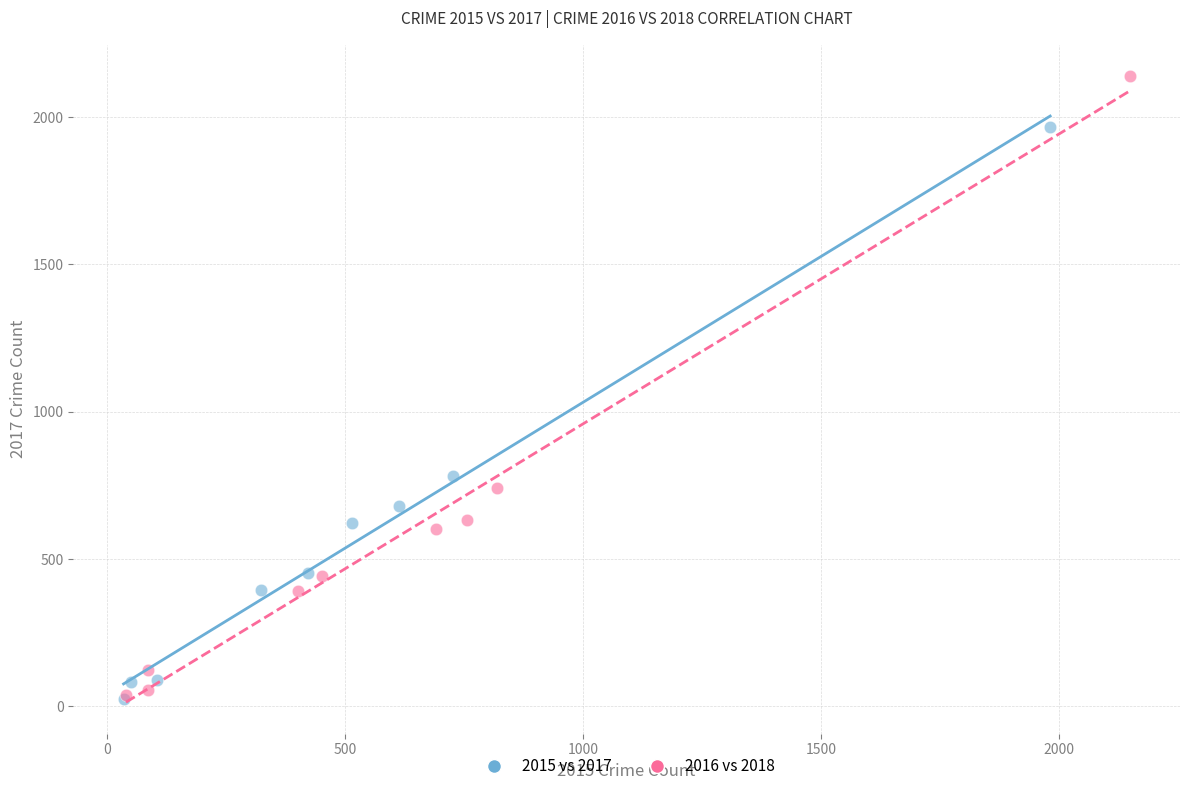

Which series has the largest Y range (max minus min)?

2016 vs 2018